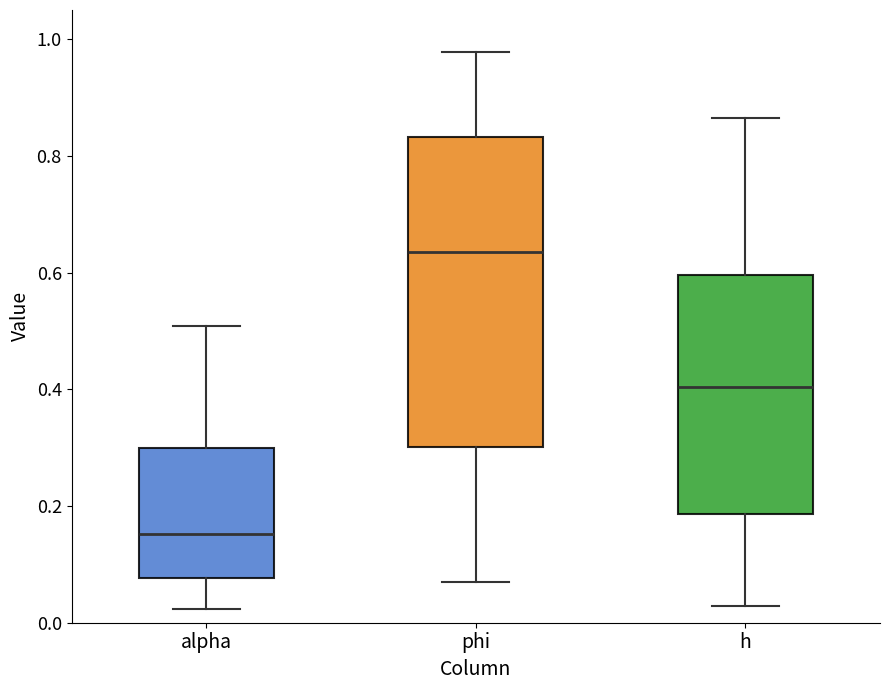

Comparing the boxes themselves (not the whiskers), which one is the tallest?

phi